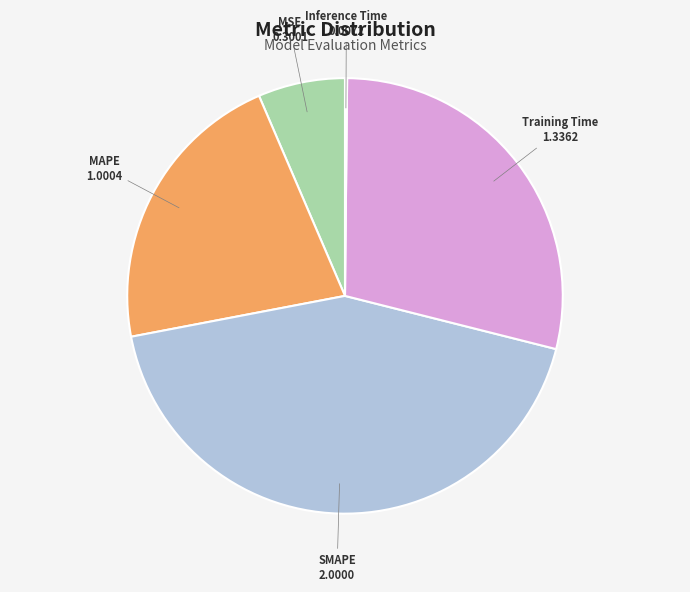

Is there a majority slice in this chart?

No